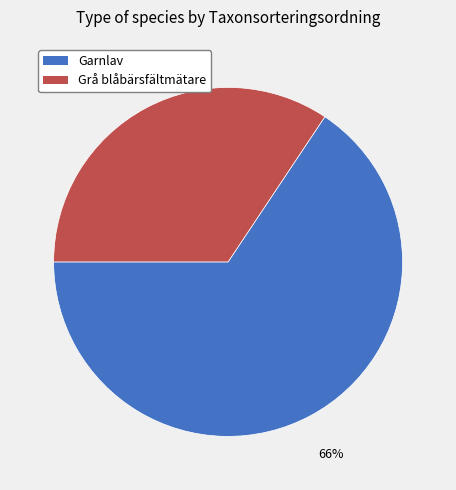

Between Grå blåbärsfältmätare and Garnlav, which is larger?

Garnlav